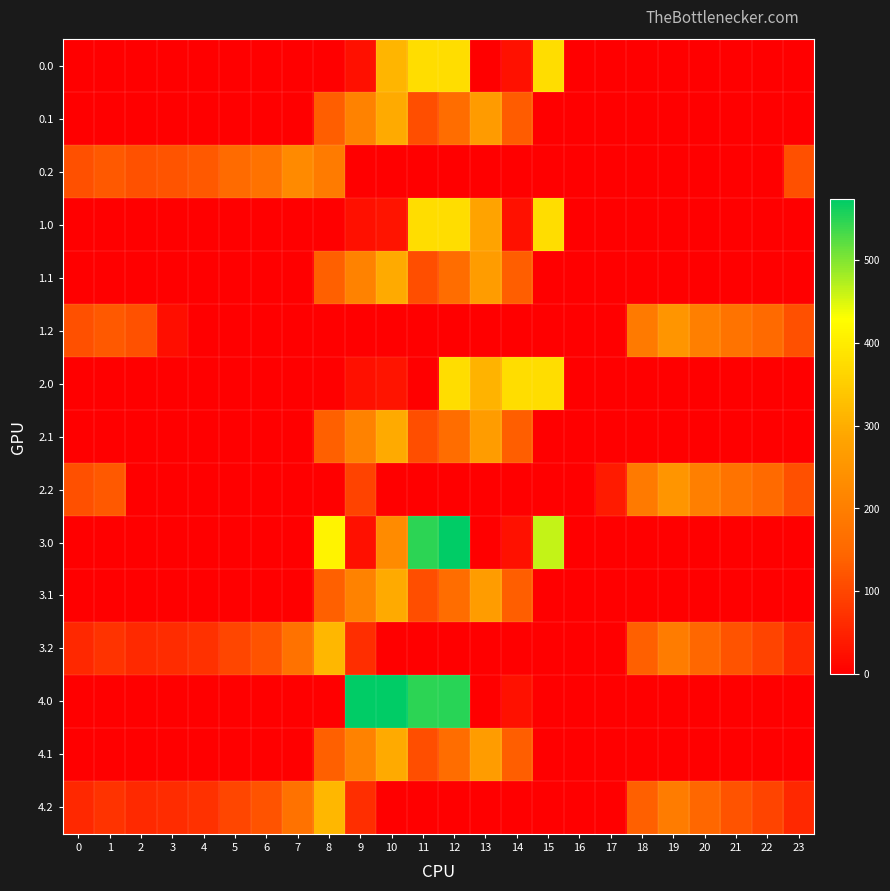

How many distinct data groups are displayed?

15